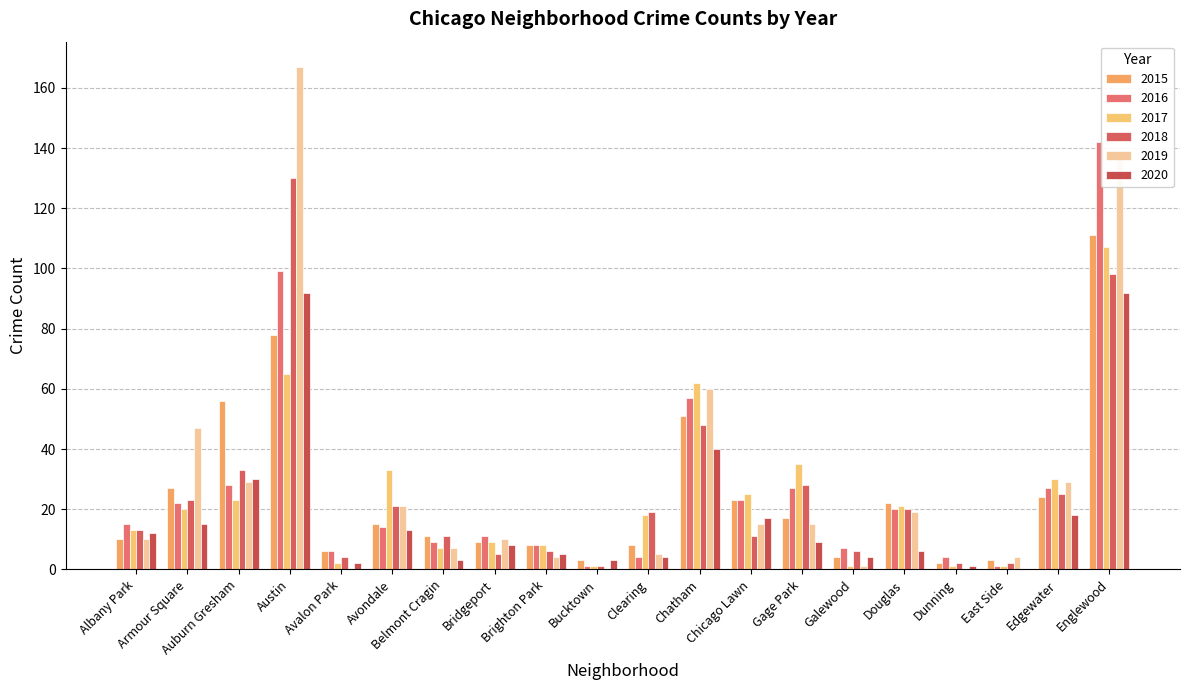

What is the spread (max minus min) of values at Gage Park?

26